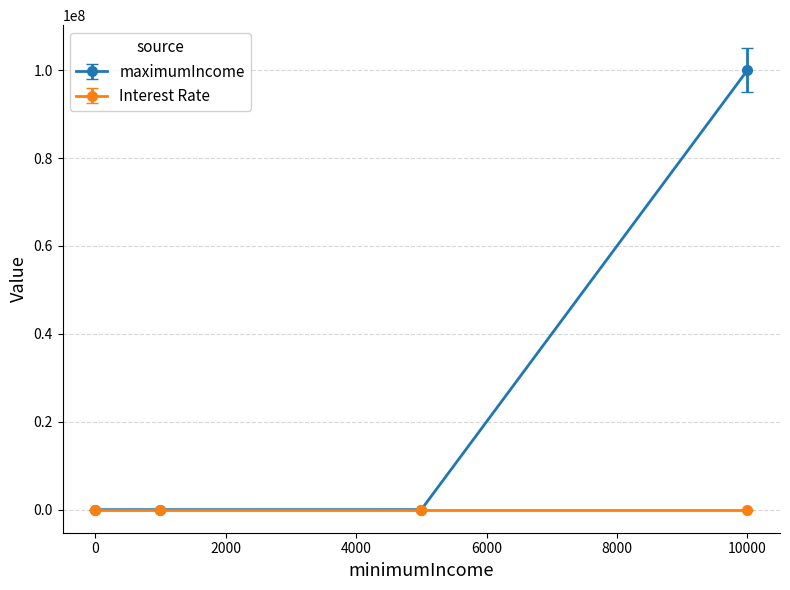

Which series has the widest spread of values?

maximumIncome